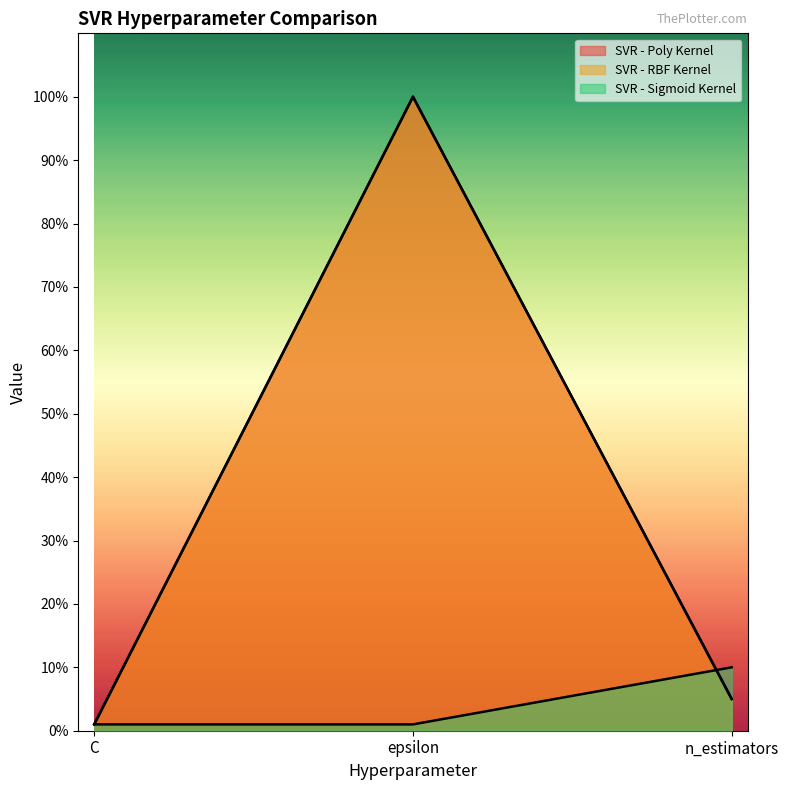

Which has a higher value, n_estimators or epsilon?

epsilon